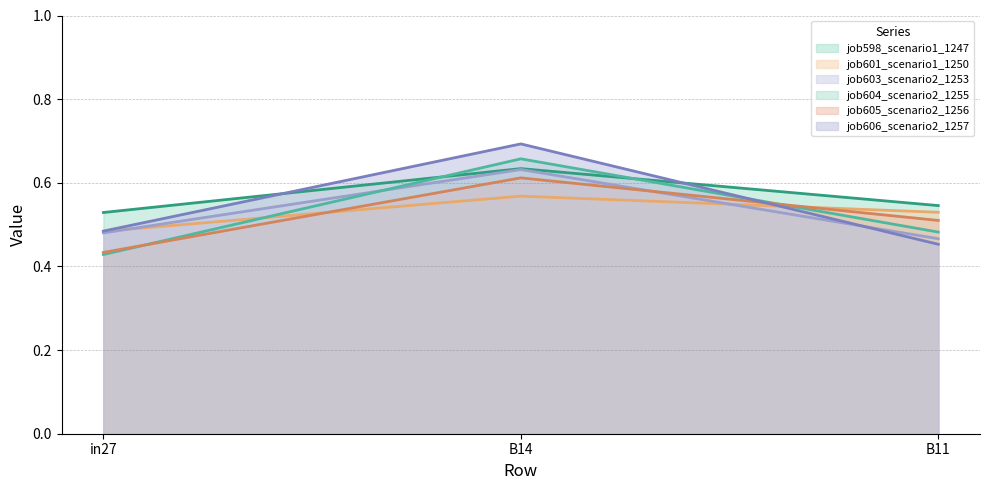

At which label does job605_scenario2_1256 reach its minimum?

in27